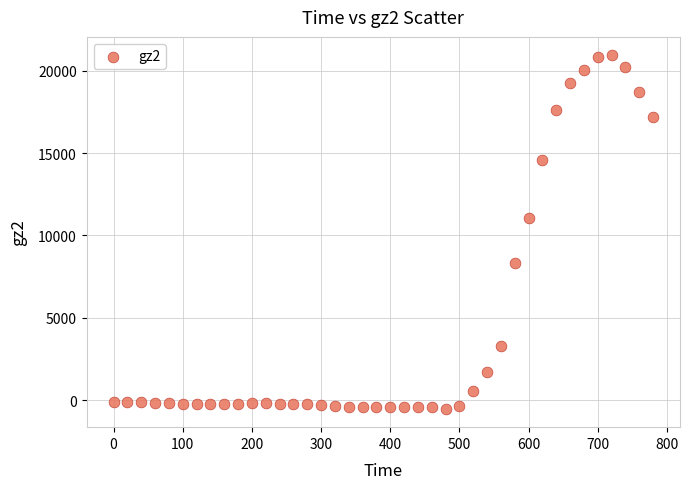

What is the range of Y values (max minus min)?

21546